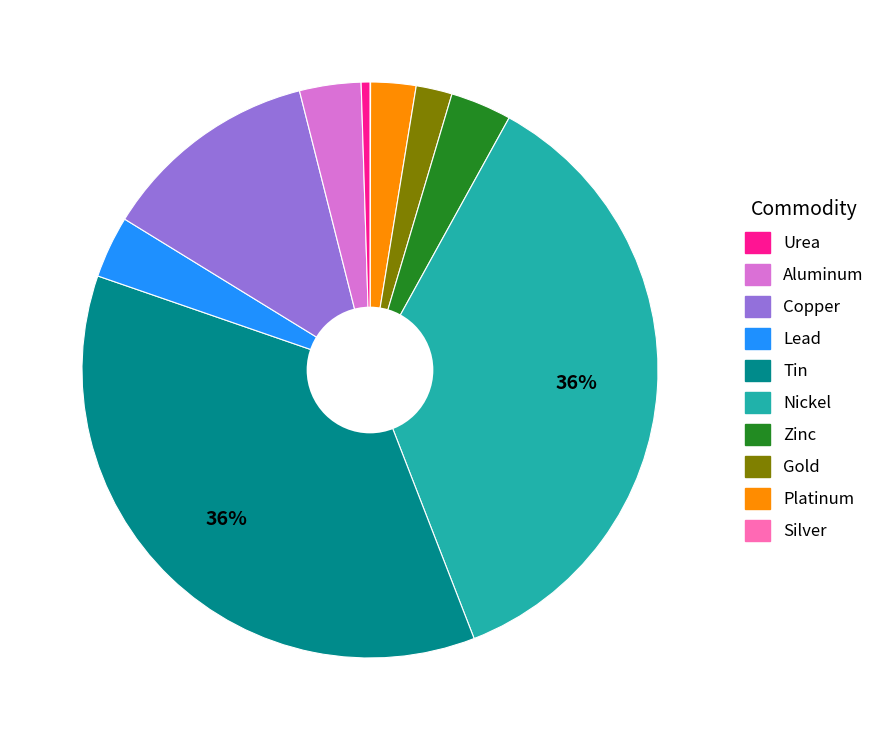

To the nearest percent, what is the average slice percentage?

10%